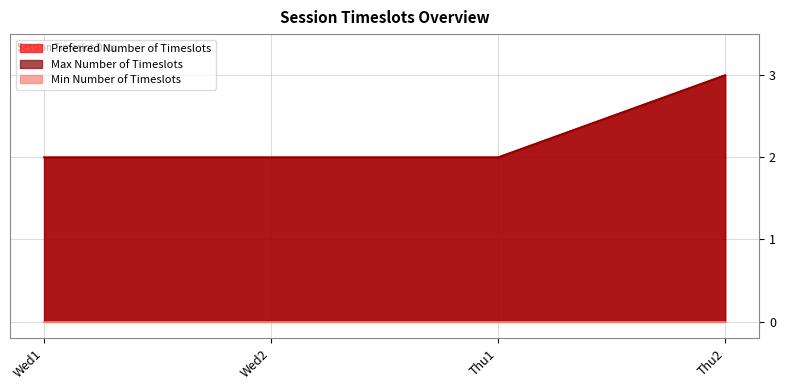

Which series has the largest total across all categories?

Preferred Number of Timeslots